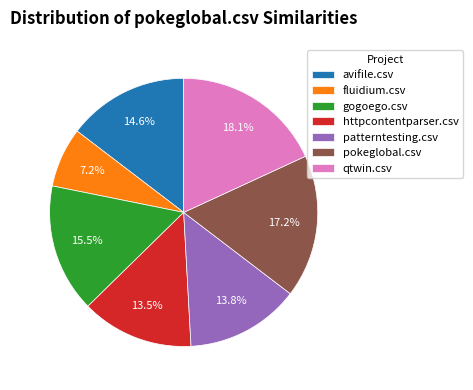

What is the total percentage of patterntesting.csv and httpcontentparser.csv?

27.3%